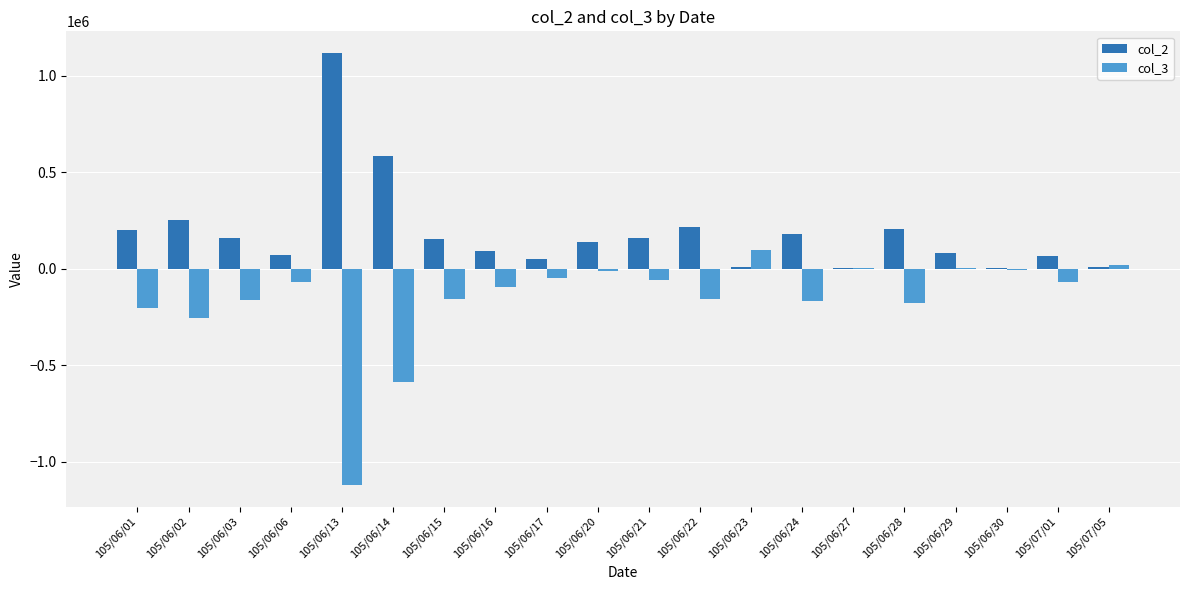

What is the spread (max minus min) of values at 105/06/29?

77000